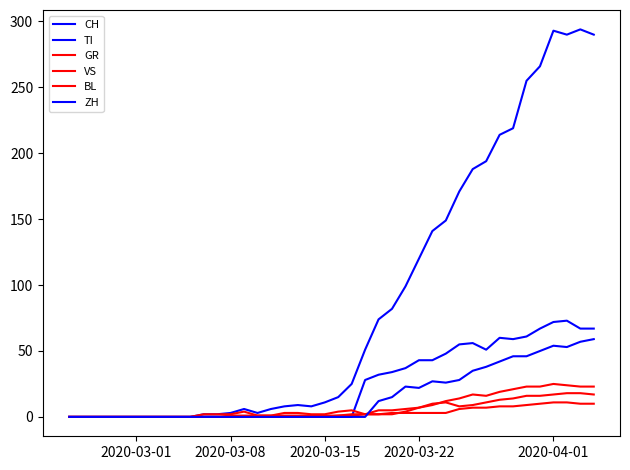

How many lines are shown in the chart?

6